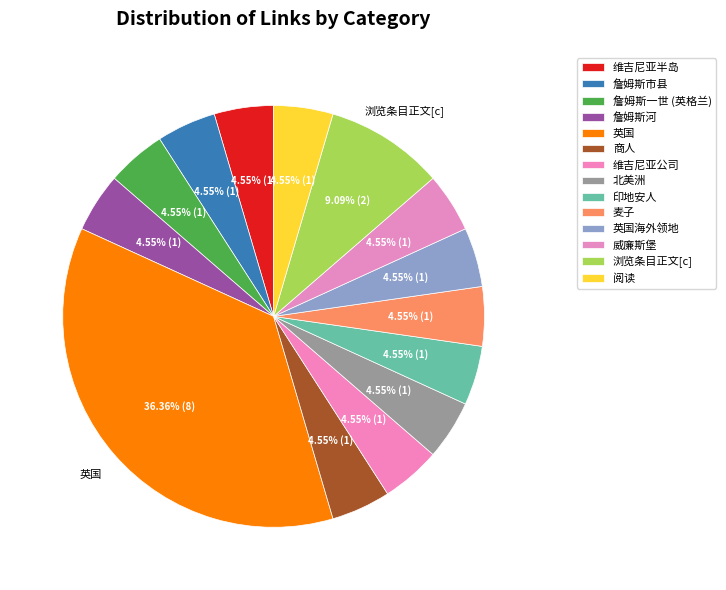

Do 詹姆斯河 and 阅读 together represent more than half of the pie?

No